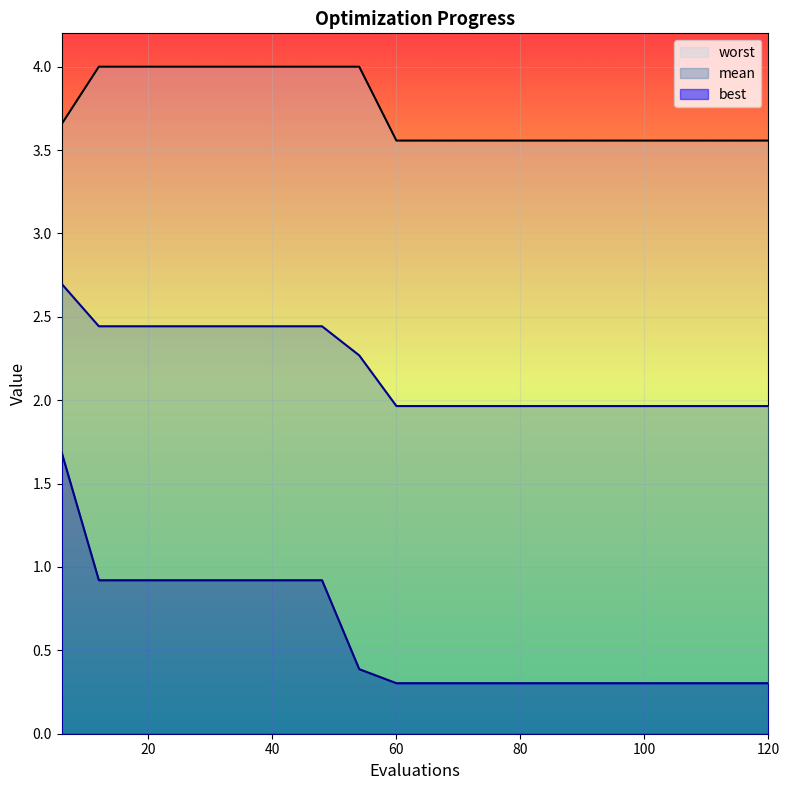

True or false: worst and best intersect in this chart.

False